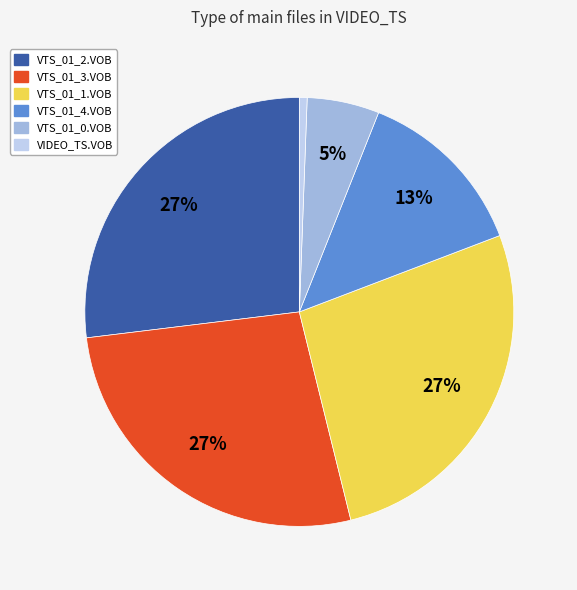

What is the smallest slice in the pie chart?

VIDEO_TS.VOB